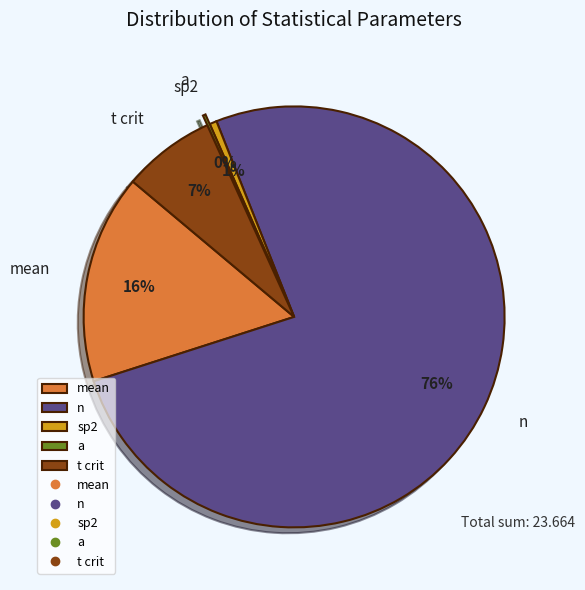

Which slice represents more than half of the pie?

n